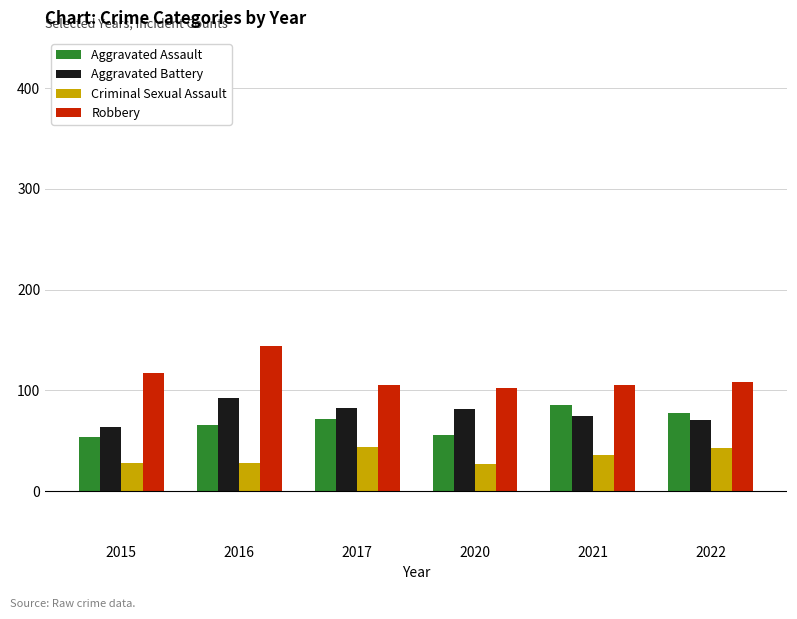

At 2017, list the series in order from largest to smallest.

Robbery, Aggravated Battery, Aggravated Assault, Criminal Sexual Assault